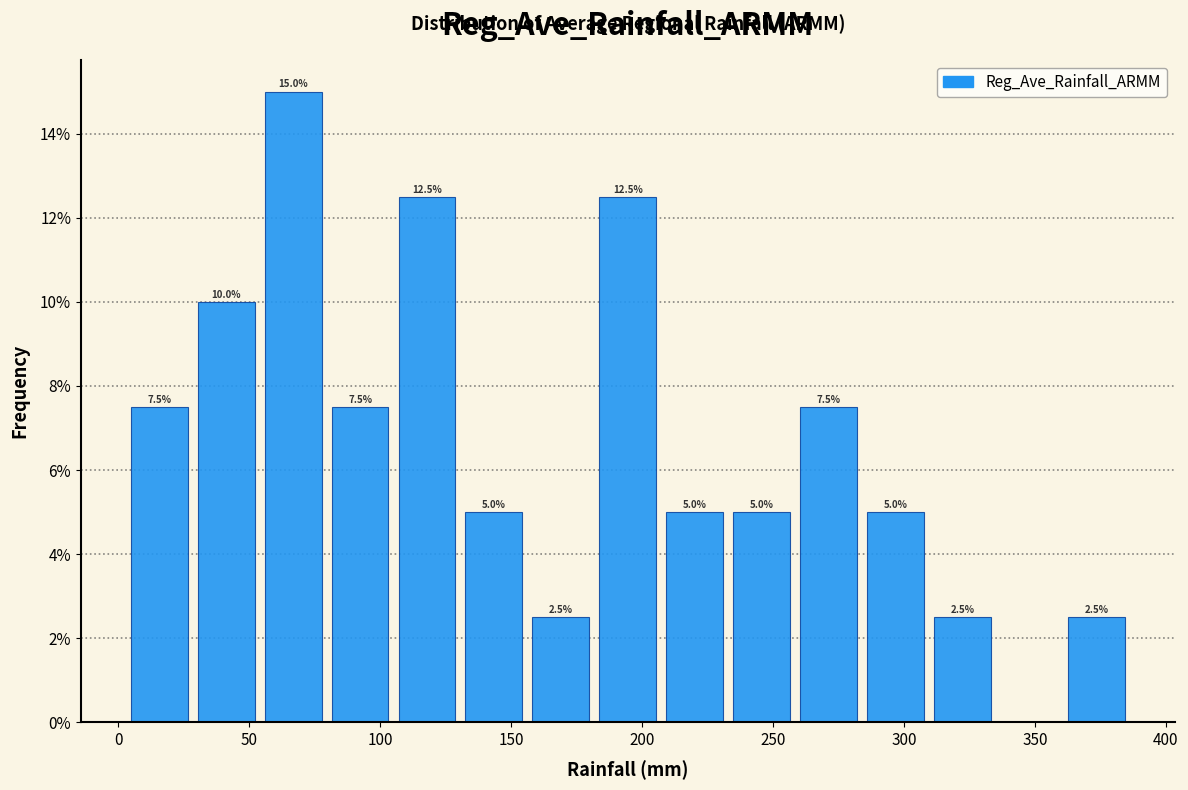

Over which range of the x-axis is the bar tallest?

55 to 80